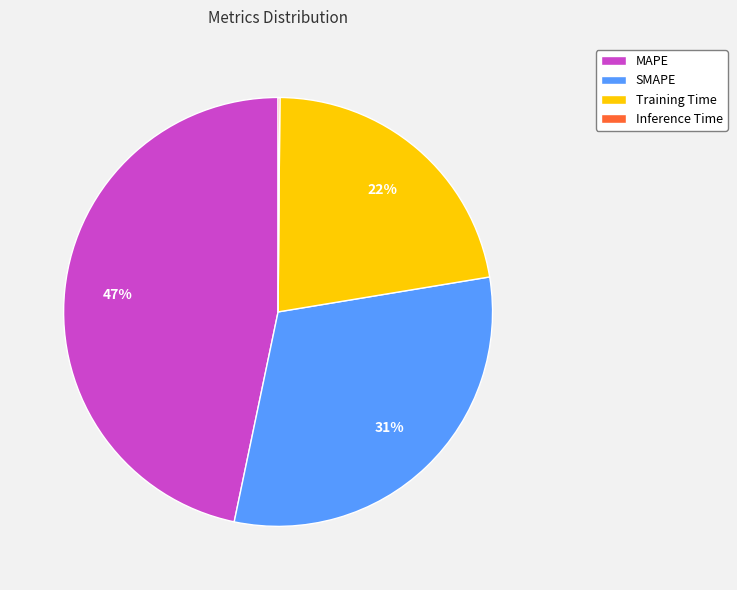

True or false: SMAPE accounts for 41% of the total.

False